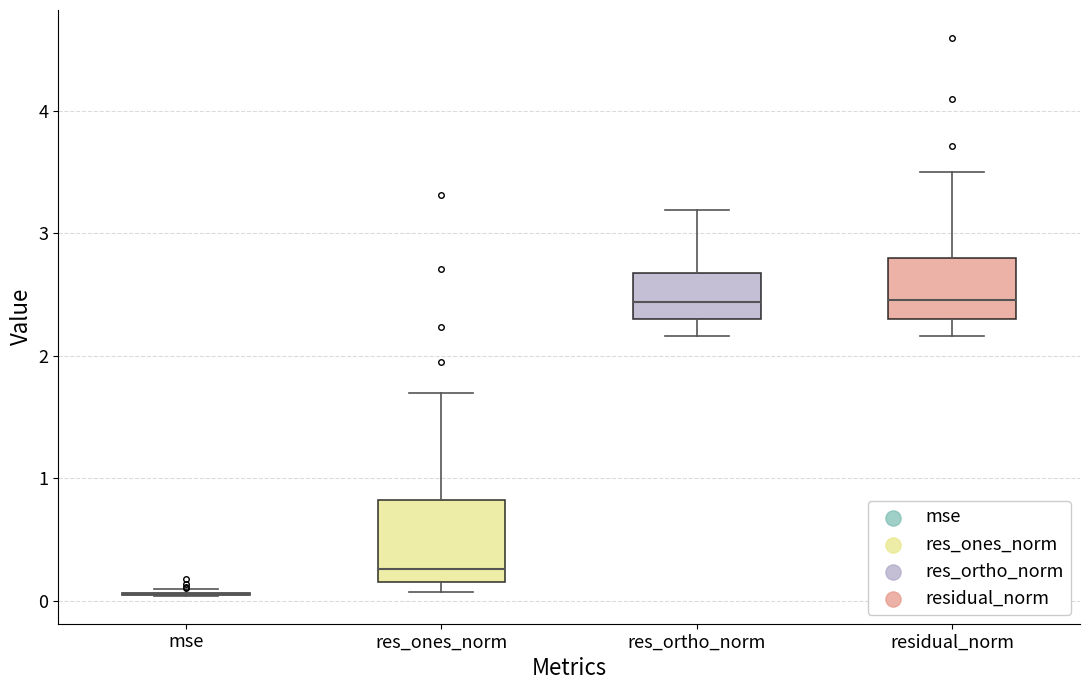

Reading left to right, transcribe this box plot: for each box, give where its median line is, the range the box spans, and where its two whiskers end, as read against the y-axis. The values are not printed on the chart, so give them approximately, as read against the axis.

mse: box collapsed to a line at 0.0, whiskers 0.0 to 0.1
res_ones_norm: median 0.3, box 0.2 to 0.8, whiskers 0.1 to 1.7
res_ortho_norm: median 2.4, box 2.3 to 2.7, whiskers 2.2 to 3.2
residual_norm: median 2.5, box 2.3 to 2.8, whiskers 2.2 to 3.5